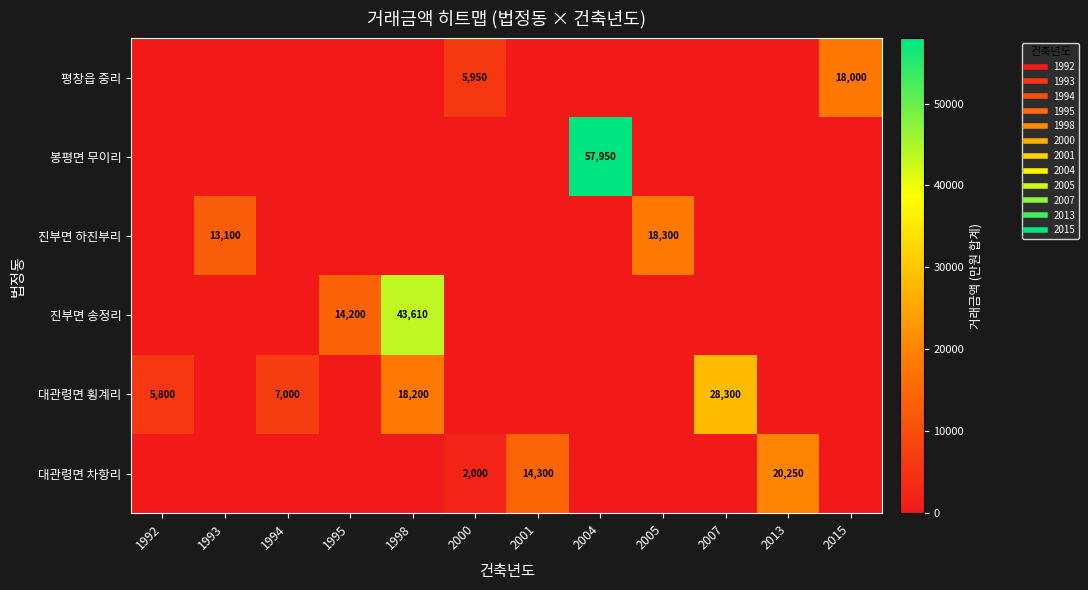

How many data points in 대관령면 횡계리 are above 0?

4